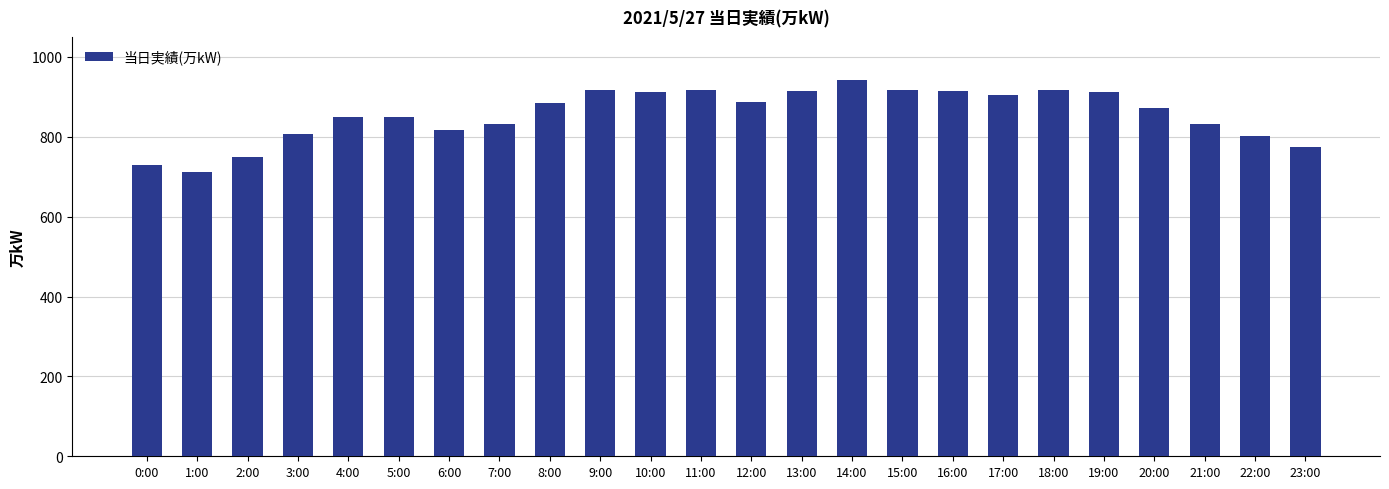

What is the approximate value at 20:00, to the nearest 10?

870